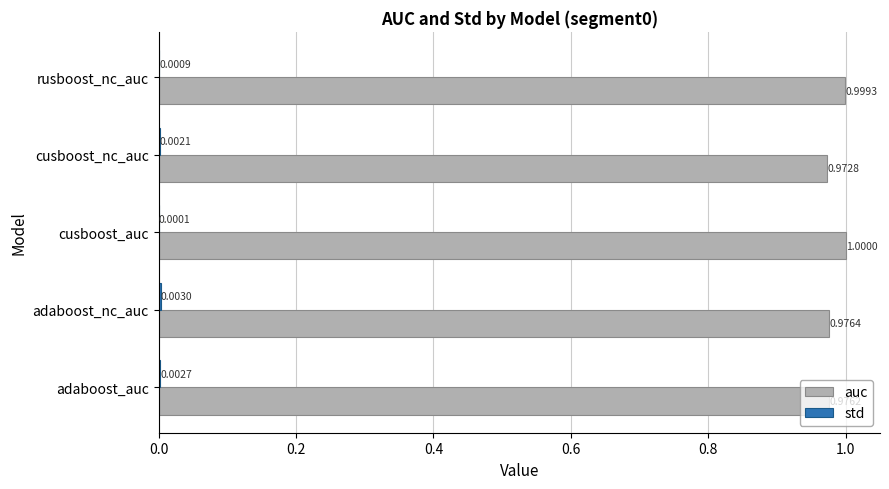

Which series has the largest total across all categories?

auc